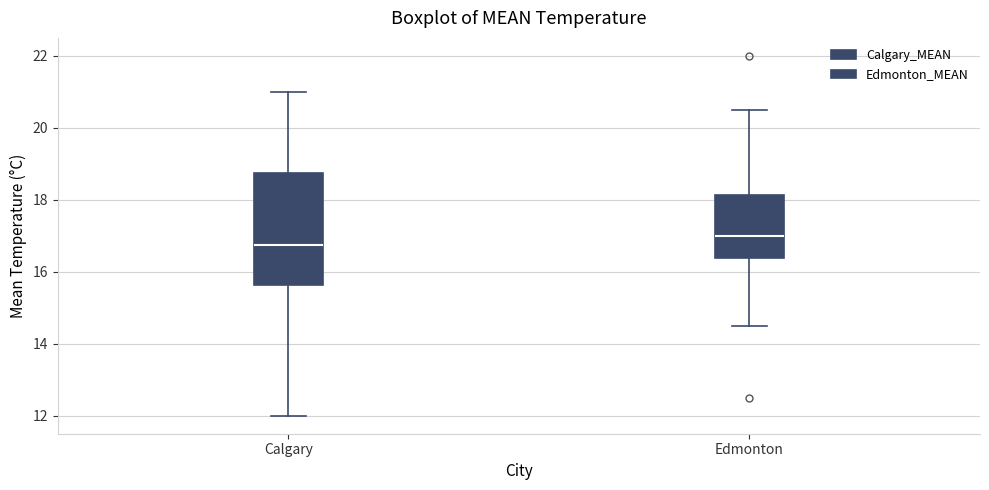

Which box has the lowest median line?

Calgary